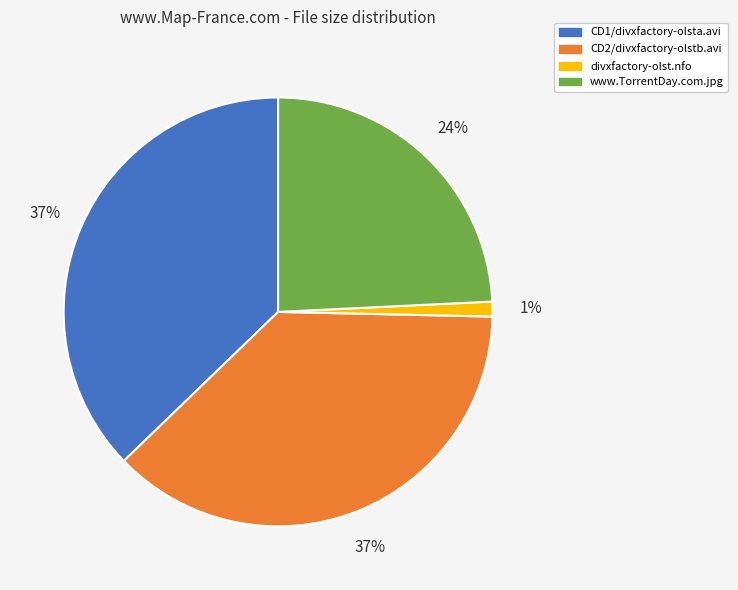

Is there any slice that represents more than half of the pie?

No